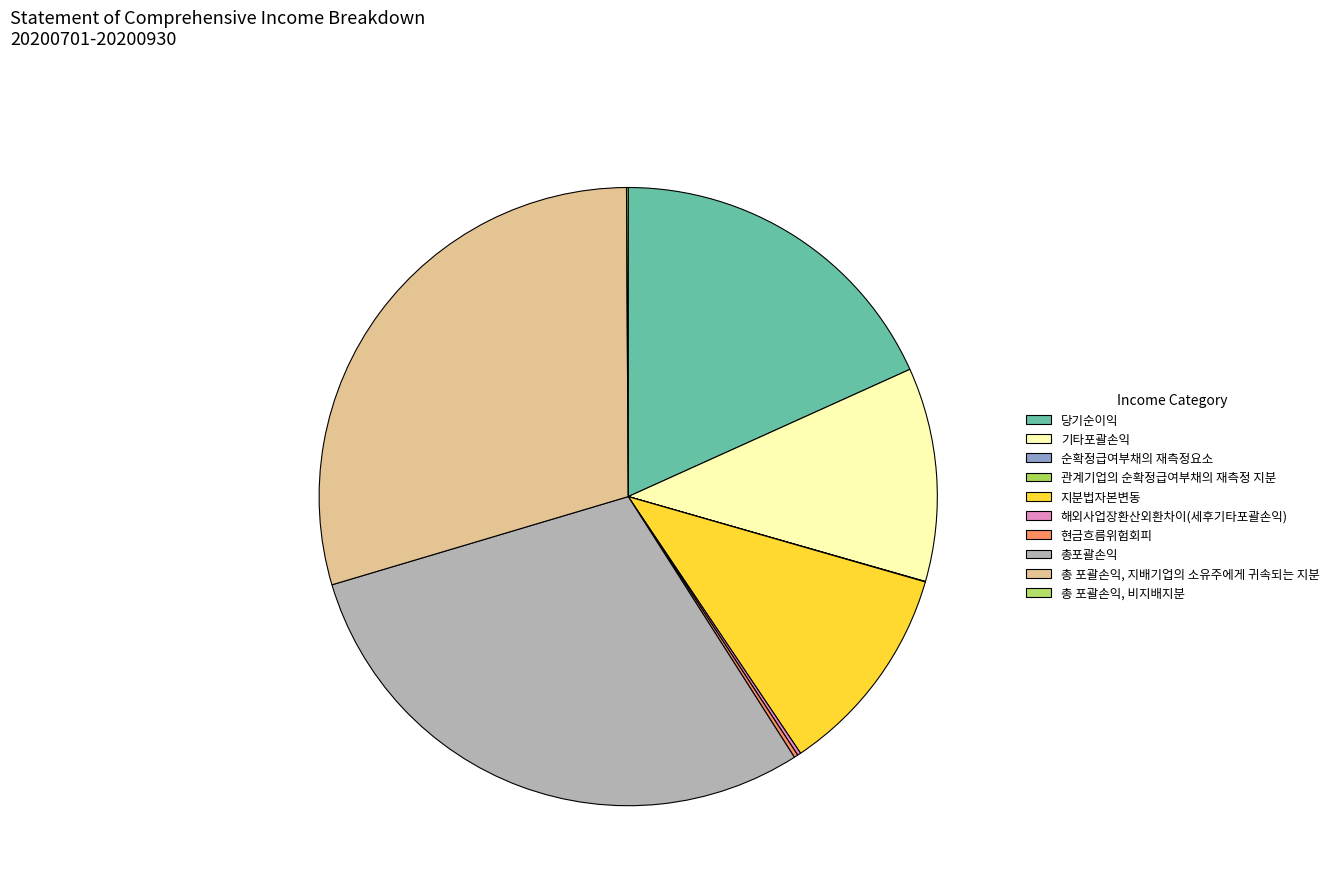

Does any single category account for the majority?

No